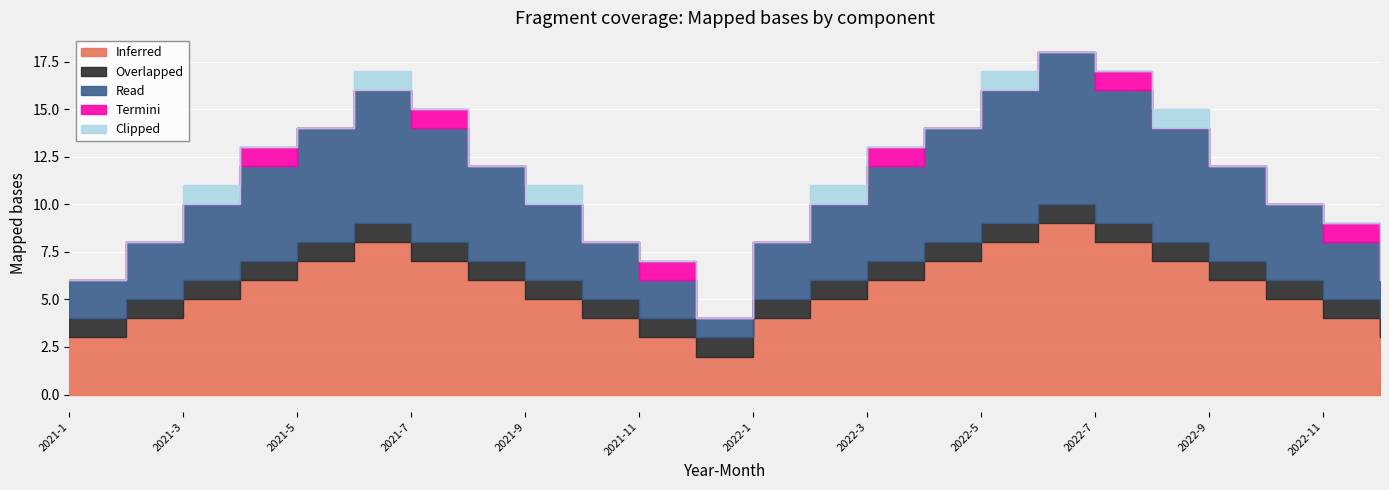

Reading left to right, transcribe all the data shown in this chart.

Inferred: 2021-1=3	2021-2=4	2021-3=5	2021-4=6	2021-5=7	2021-6=8	2021-7=7	2021-8=6	2021-9=5	2021-10=4	2021-11=3	2021-12=2	2022-1=4	2022-2=5	2022-3=6	2022-4=7	2022-5=8	2022-6=9	2022-7=8	2022-8=7	2022-9=6	2022-10=5	2022-11=4	2022-12=3
Overlapped: 2021-1=1	2021-2=1	2021-3=1	2021-4=1	2021-5=1	2021-6=1	2021-7=1	2021-8=1	2021-9=1	2021-10=1	2021-11=1	2021-12=1	2022-1=1	2022-2=1	2022-3=1	2022-4=1	2022-5=1	2022-6=1	2022-7=1	2022-8=1	2022-9=1	2022-10=1	2022-11=1	2022-12=1
Read: 2021-1=2	2021-2=3	2021-3=4	2021-4=5	2021-5=6	2021-6=7	2021-7=6	2021-8=5	2021-9=4	2021-10=3	2021-11=2	2021-12=1	2022-1=3	2022-2=4	2022-3=5	2022-4=6	2022-5=7	2022-6=8	2022-7=7	2022-8=6	2022-9=5	2022-10=4	2022-11=3	2022-12=2
Termini: 2021-1=0	2021-2=0	2021-3=0	2021-4=1	2021-5=0	2021-6=0	2021-7=1	2021-8=0	2021-9=0	2021-10=0	2021-11=1	2021-12=0	2022-1=0	2022-2=0	2022-3=1	2022-4=0	2022-5=0	2022-6=0	2022-7=1	2022-8=0	2022-9=0	2022-10=0	2022-11=1	2022-12=0
Clipped: 2021-1=0	2021-2=0	2021-3=1	2021-4=0	2021-5=0	2021-6=1	2021-7=0	2021-8=0	2021-9=1	2021-10=0	2021-11=0	2021-12=0	2022-1=0	2022-2=1	2022-3=0	2022-4=0	2022-5=1	2022-6=0	2022-7=0	2022-8=1	2022-9=0	2022-10=0	2022-11=0	2022-12=1